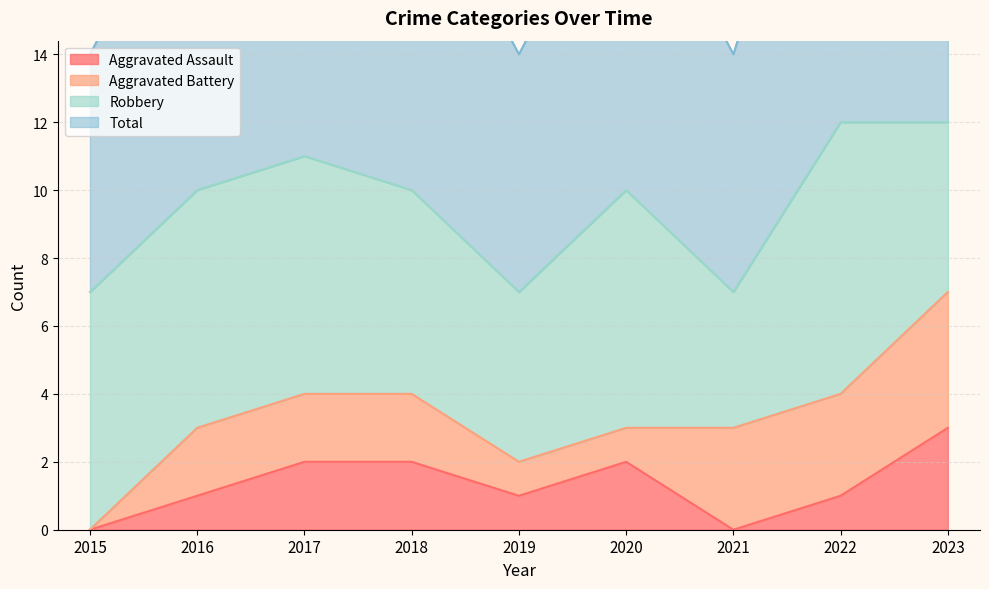

What is the average value of the Aggravated Assault series?

1